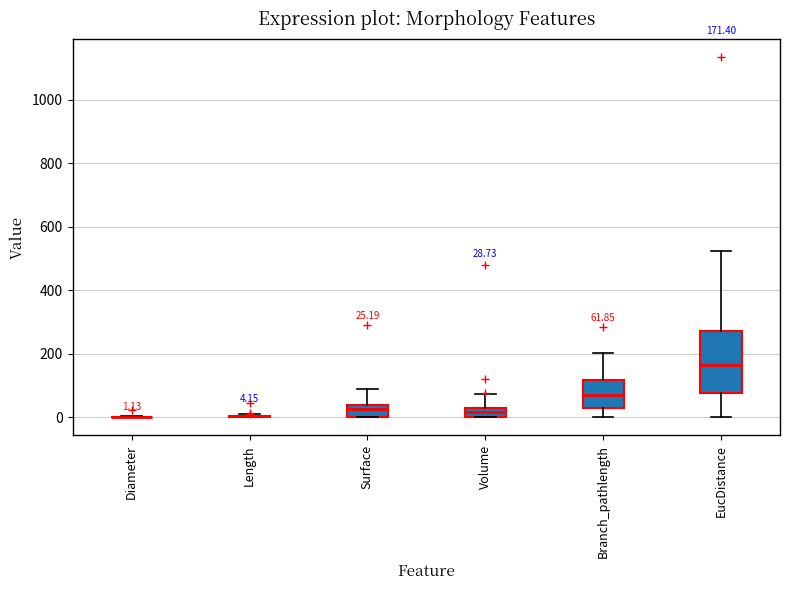

Comparing the boxes themselves (not the whiskers), which one is the tallest?

EucDistance